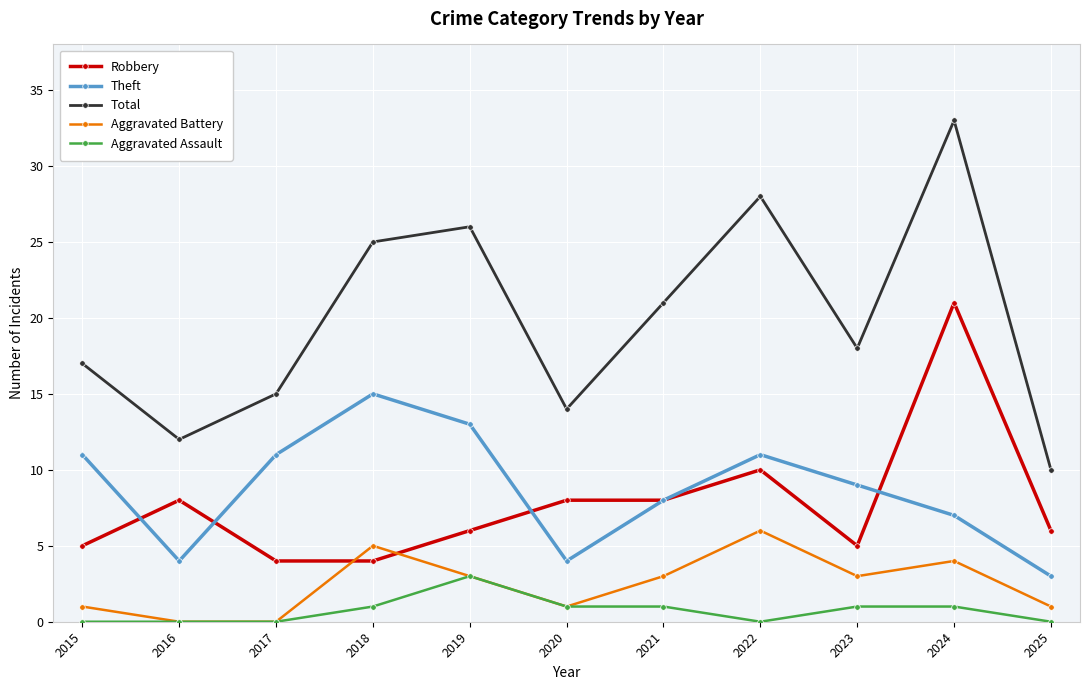

The Robbery series shows 2 at 2015. True or false?

False